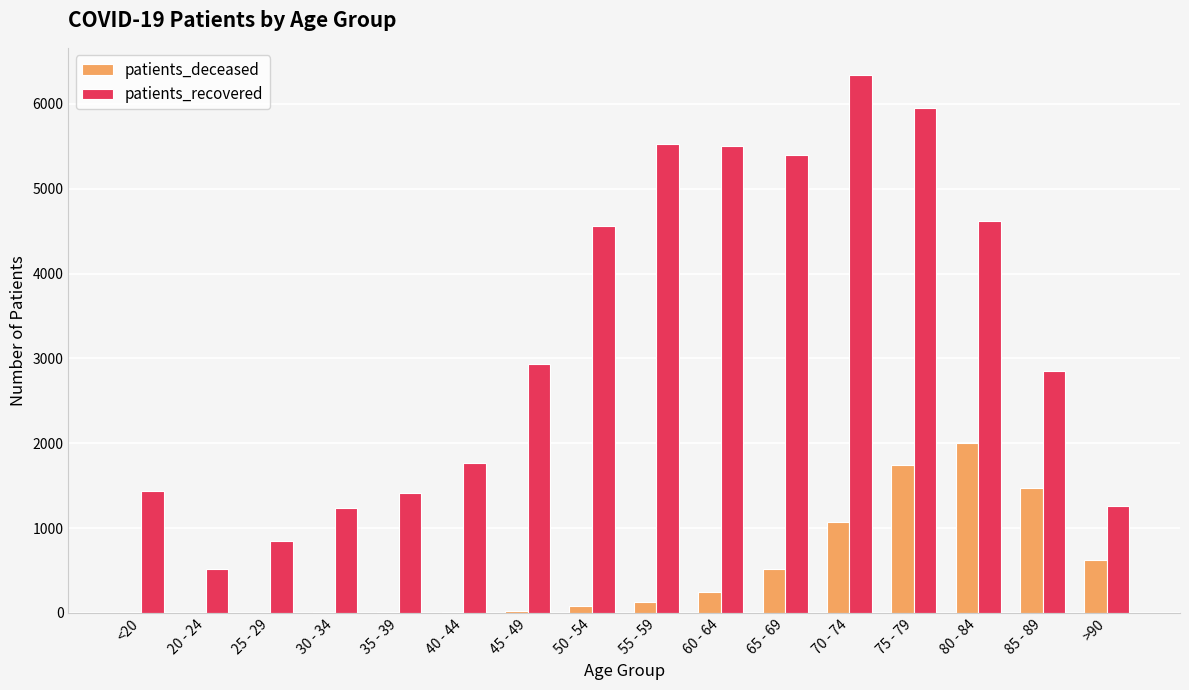

What is the sum of all patients_deceased values?

7950